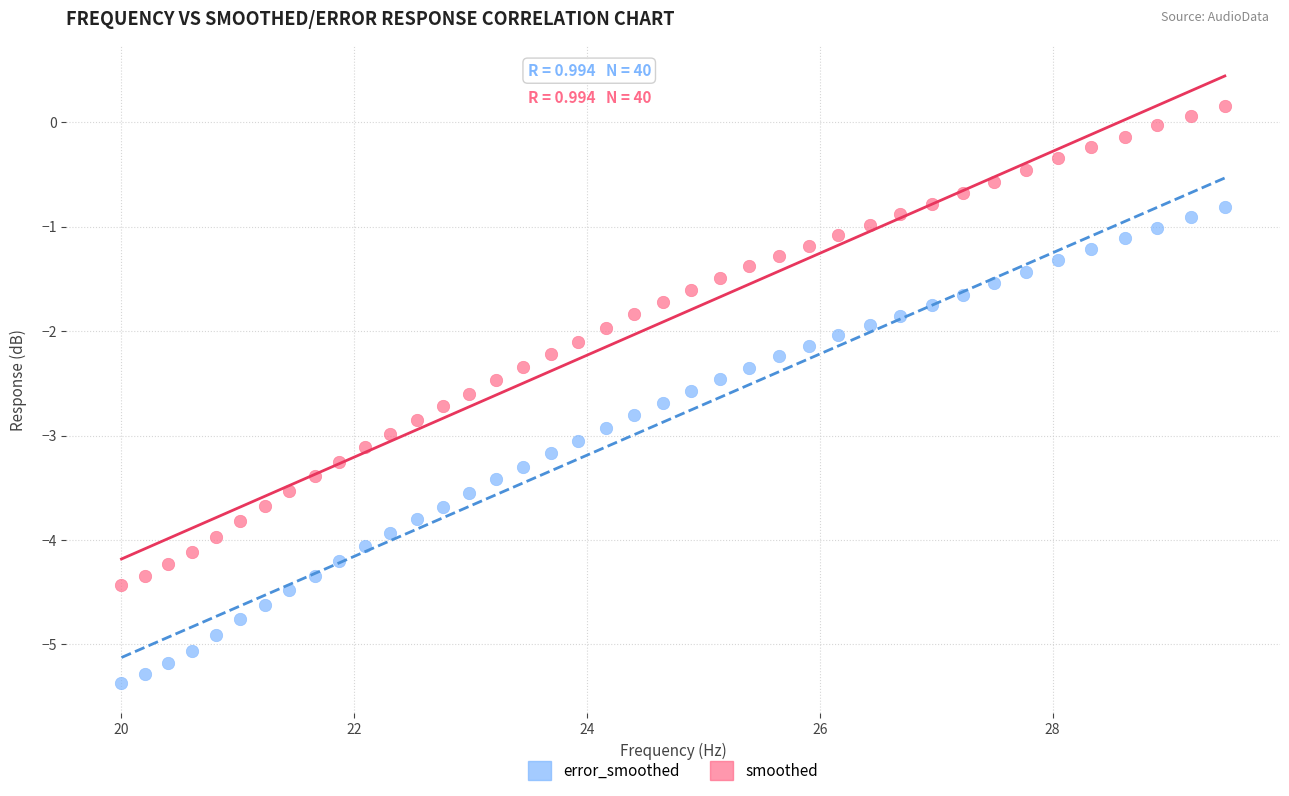

Across all data points, what is the range of X values (max minus min)?

9.5